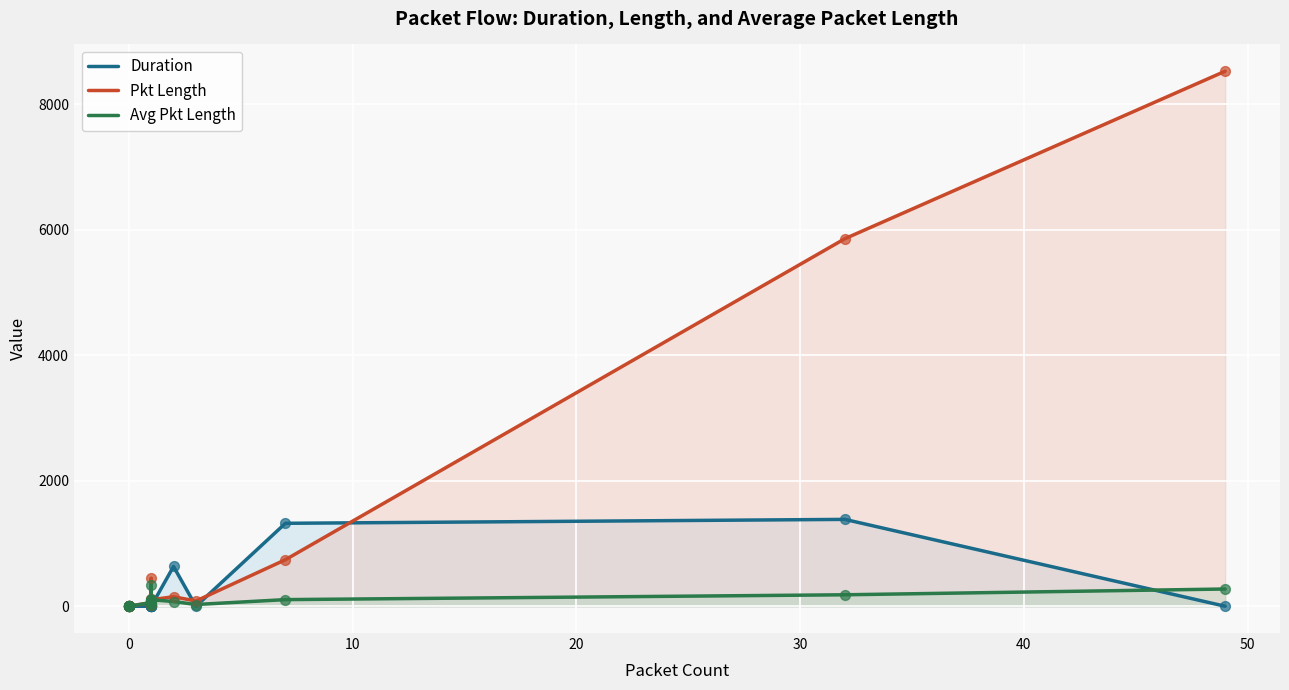

Which series has the largest total across all categories?

Pkt Length